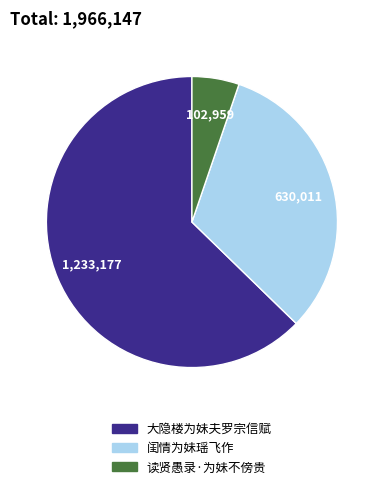

How many slices are in this pie chart?

3